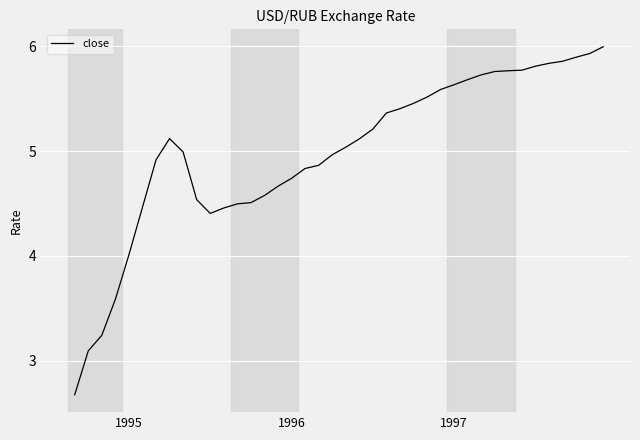

What is the greatest value displayed?

6.0